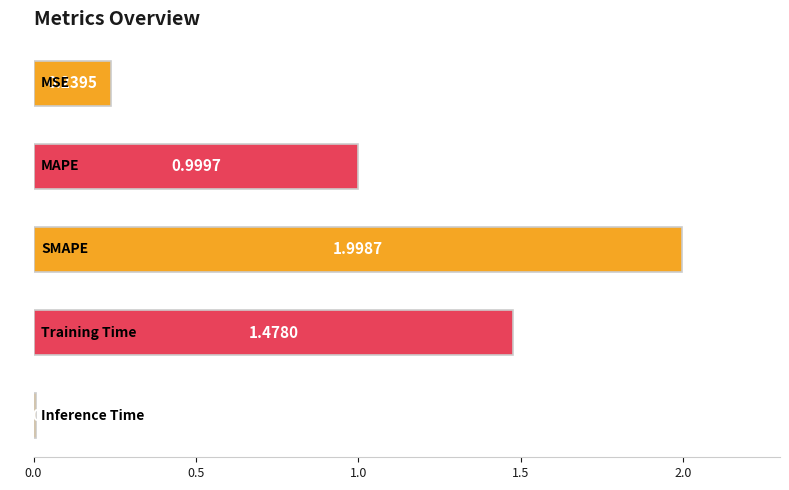

Does the chart contain stacked bars?

No